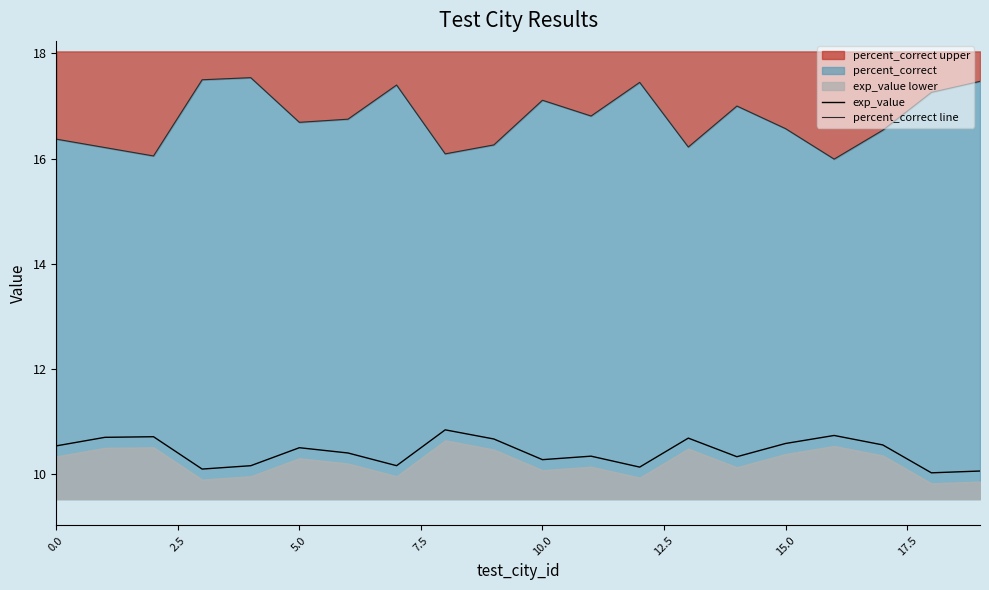

What is the difference between the highest and lowest values at 10?

6.8